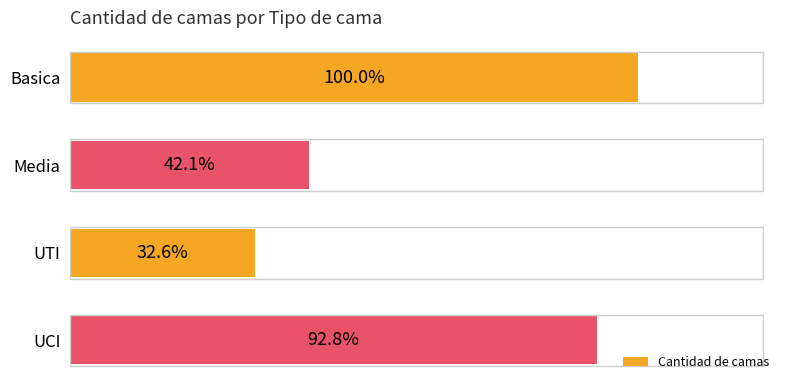

Are the bars grouped side by side (vs. stacked)?

No